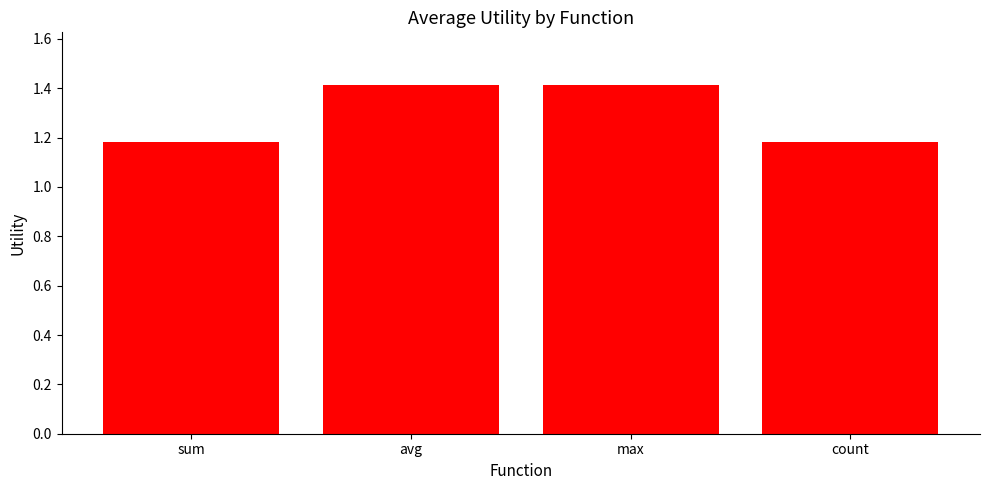

What is the maximum value shown in the chart?

1.4